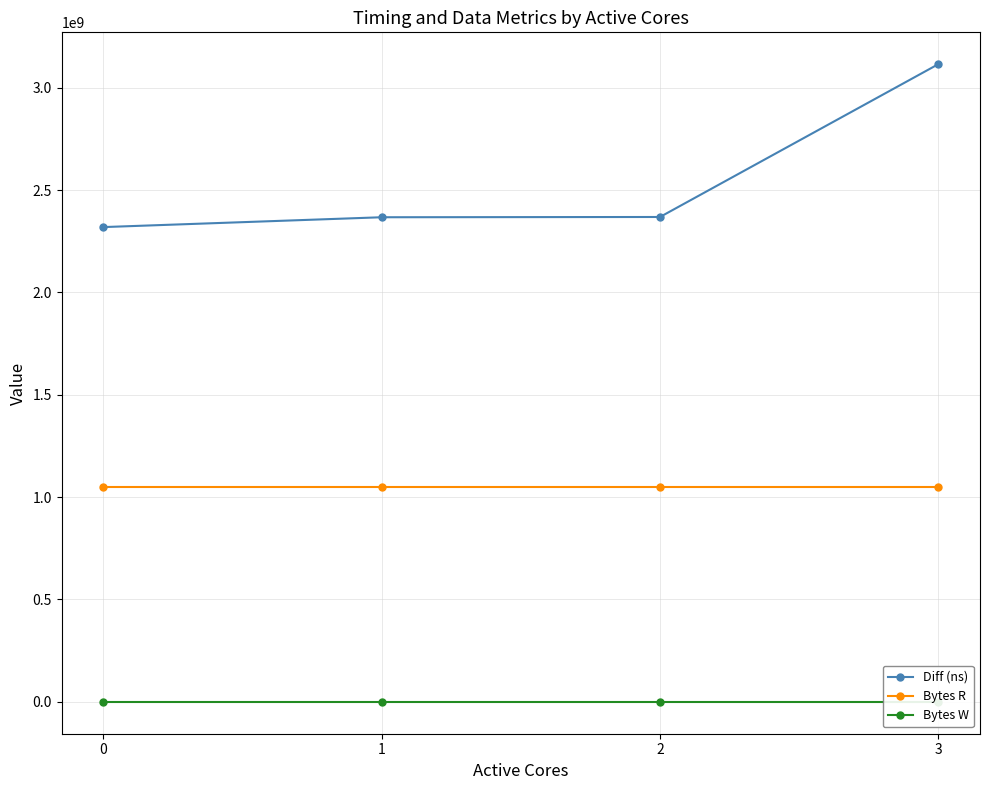

Rank the series at 2 from lowest to highest value.

Bytes W, Bytes R, Diff (ns)